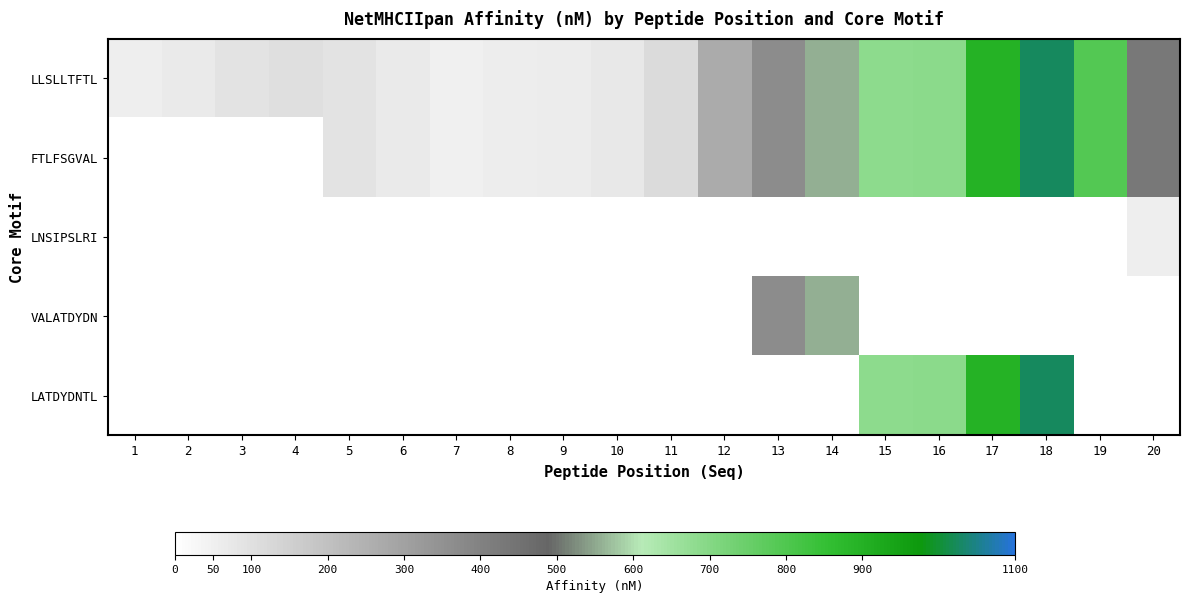

Is it true that FTLFSGVAL equals 67.3 at 6?

True